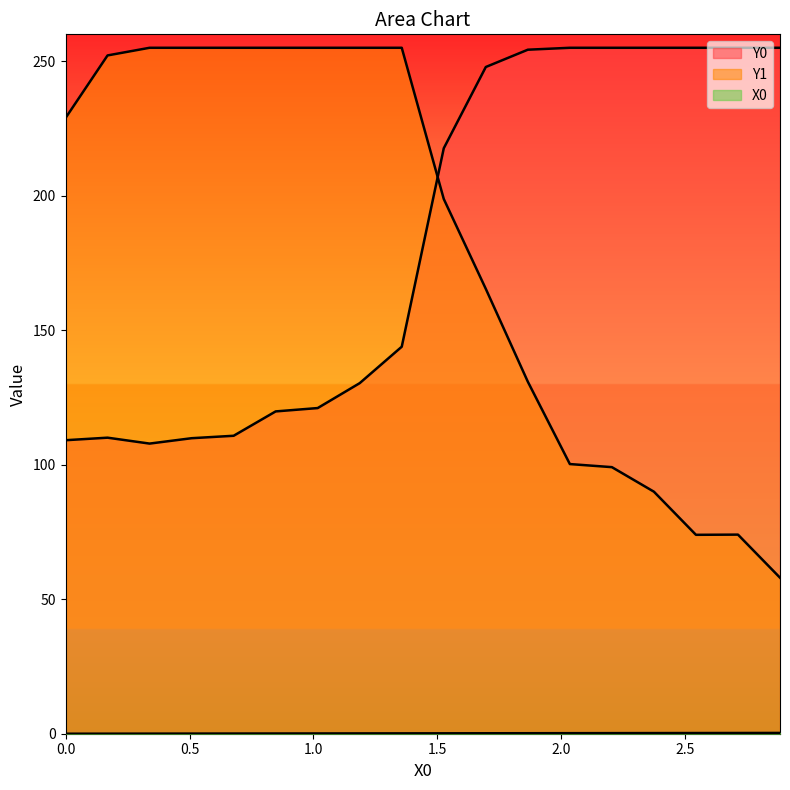

Which has a higher value, 1.18644 or 0.67797?

1.18644